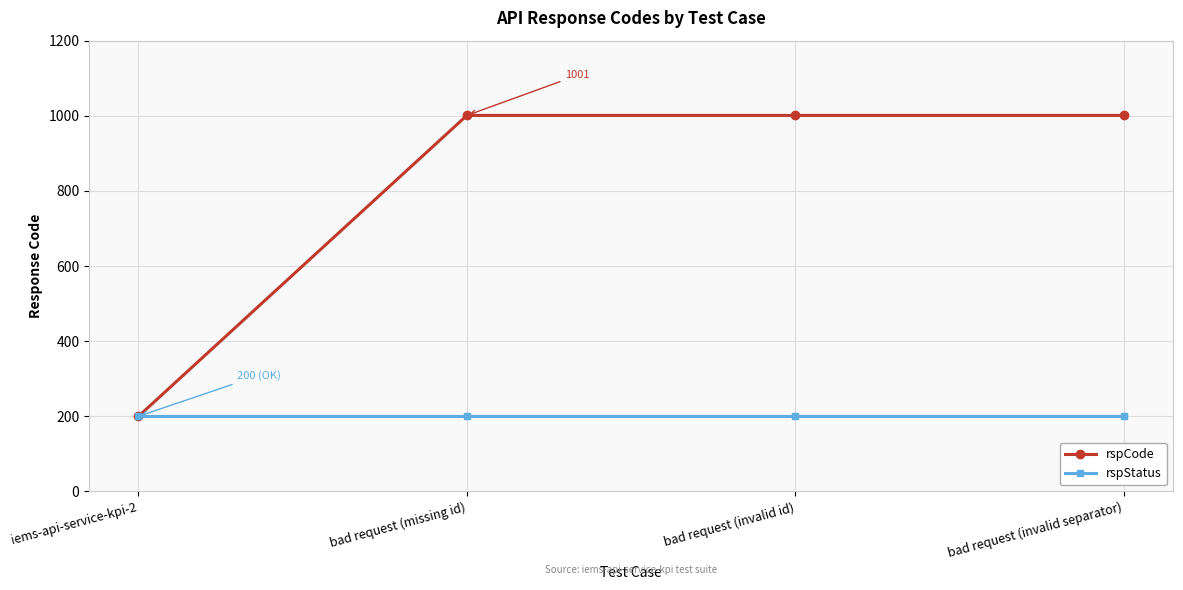

Which series has the largest total across all categories?

rspCode